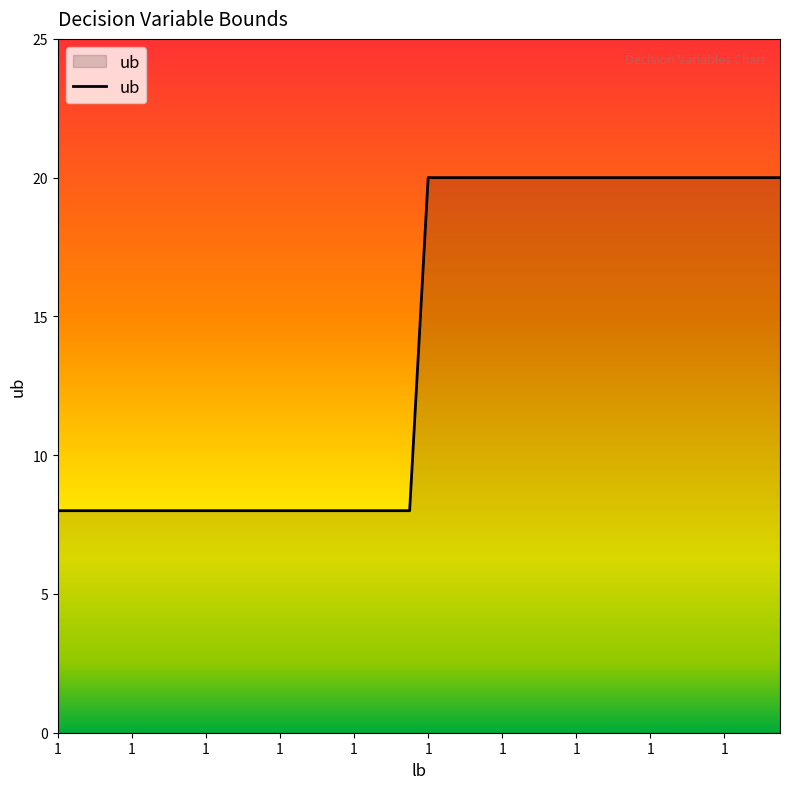

What is the difference between the maximum and minimum values?

12